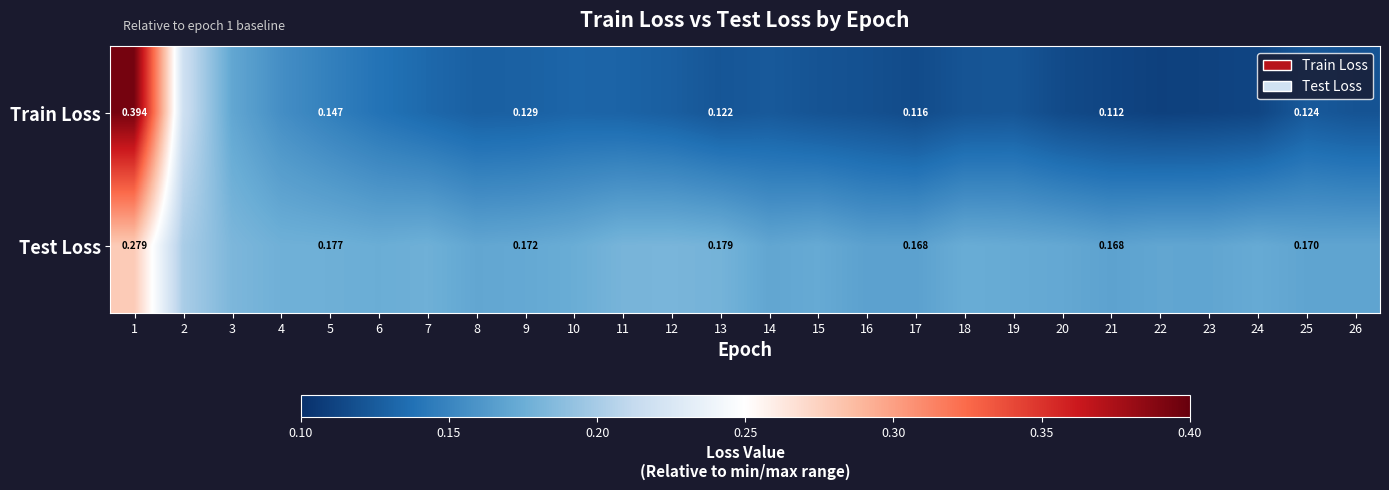

What is the maximum value shown in the chart?

0.4